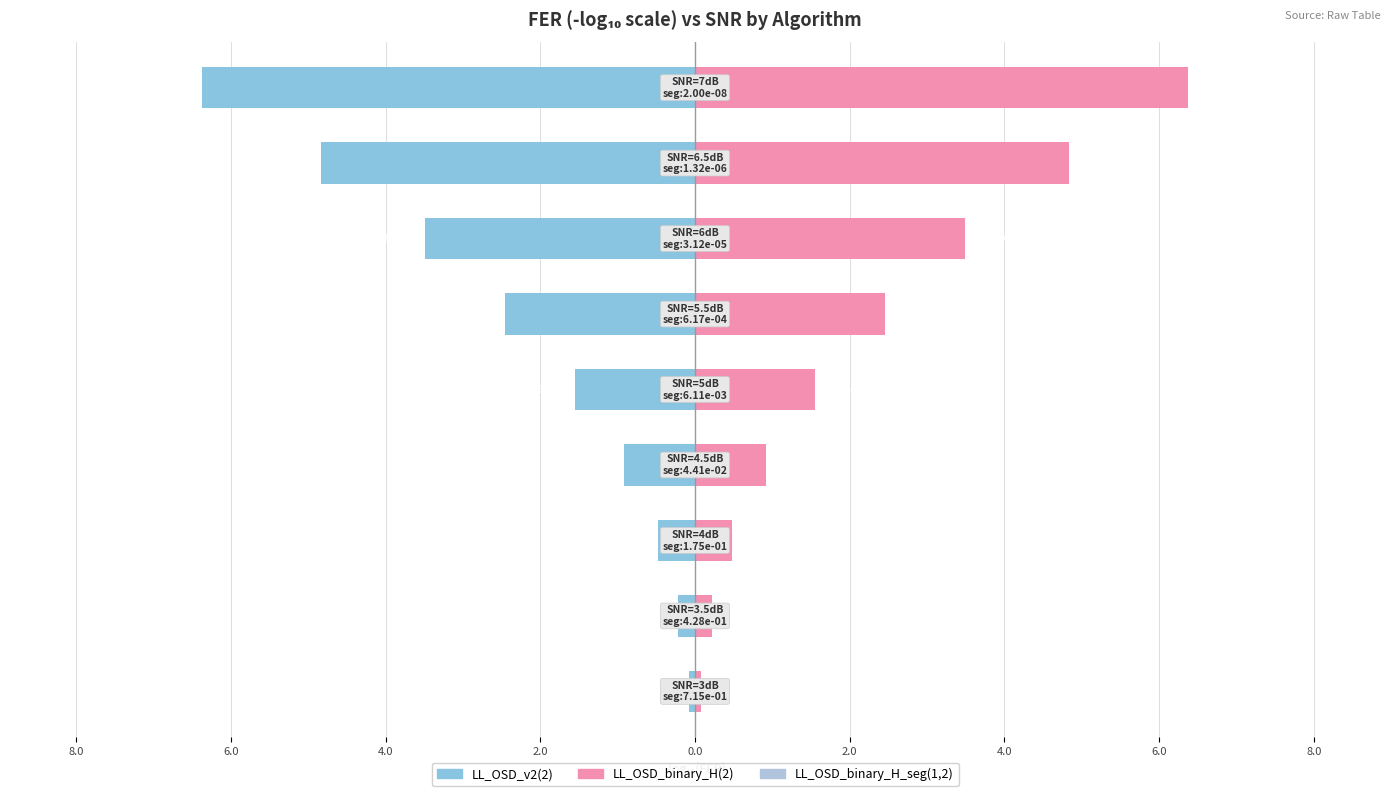

Reading right to left, what are all the values shown in this chart?

LL_OSD_v2(2): -6.4	-4.8	-3.5	-2.5	-1.5	-0.9	-0.5	-0.2	-0.1
LL_OSD_binary_H(2): 6.4	4.8	3.5	2.5	1.5	0.9	0.5	0.2	0.1